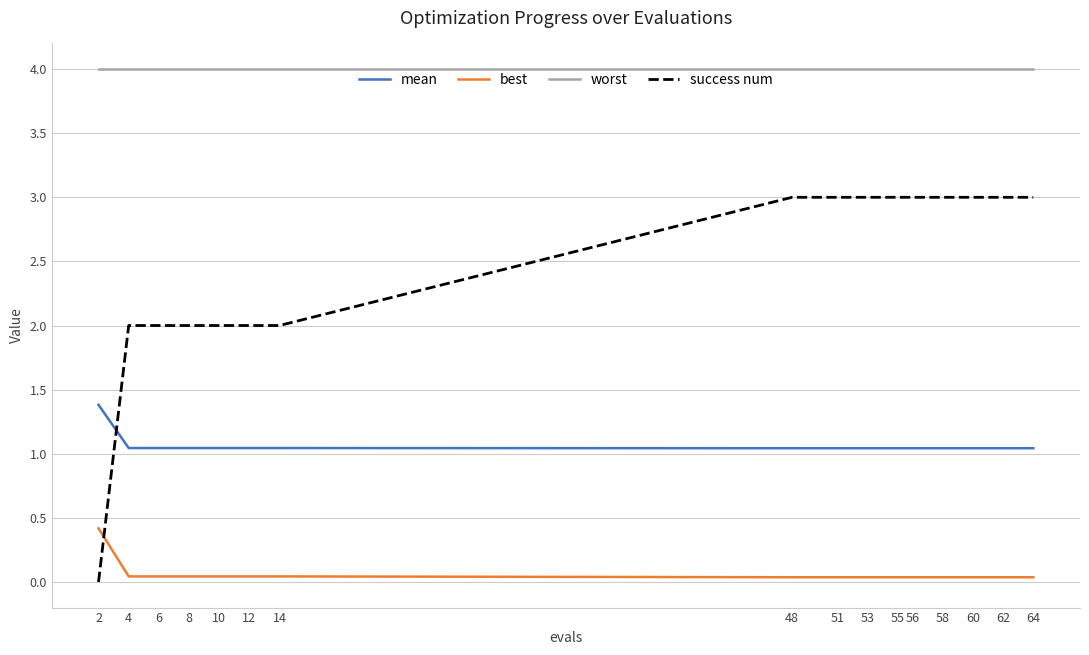

What is the difference between the highest and lowest values at 12?

4.0